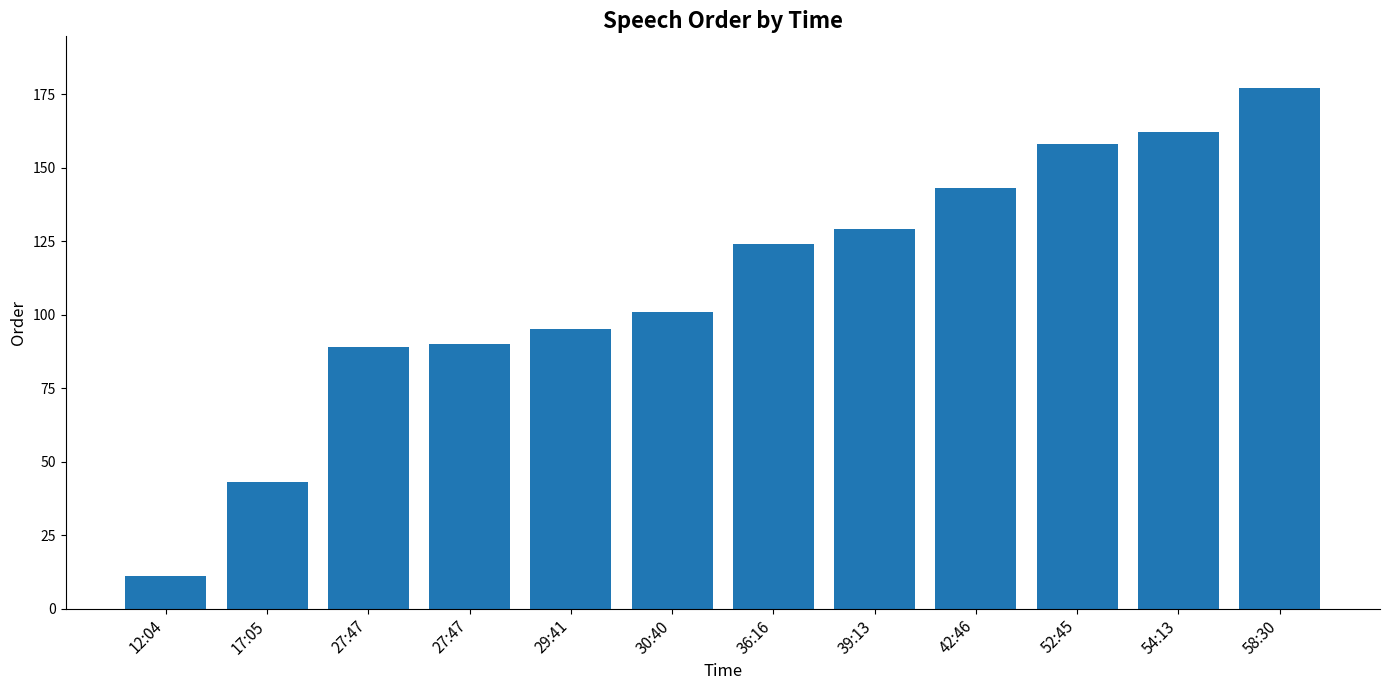

Between 17:05 and 27:47, which is larger?

27:47